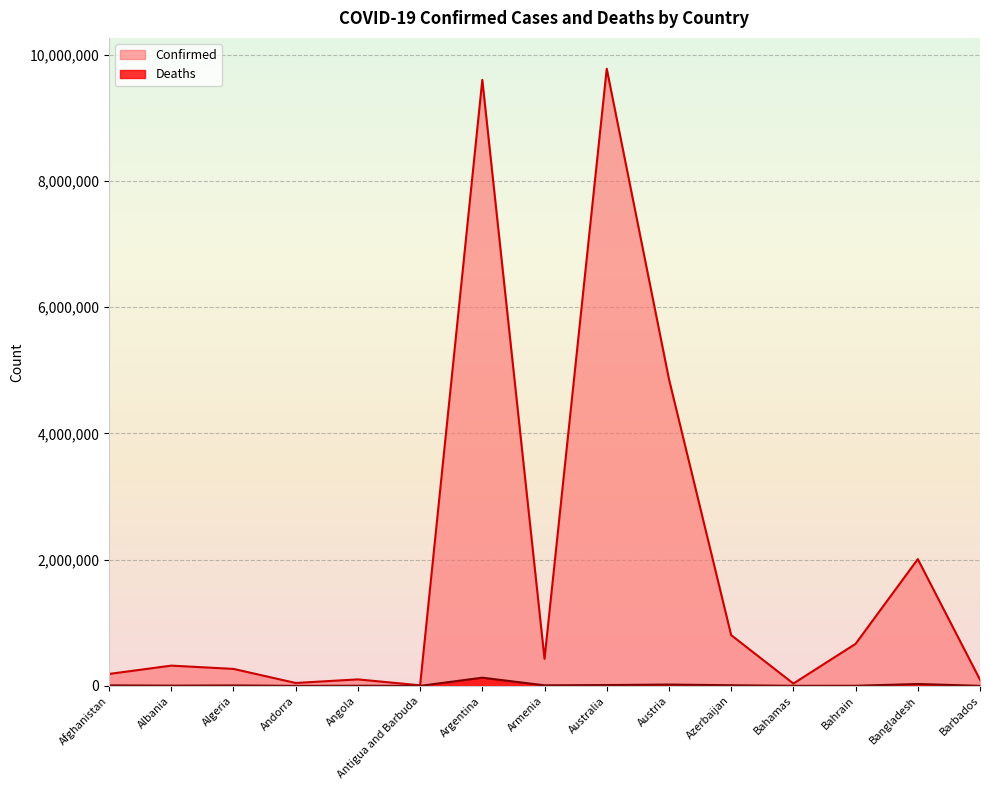

What is the highest value of the Confirmed series?

9778840